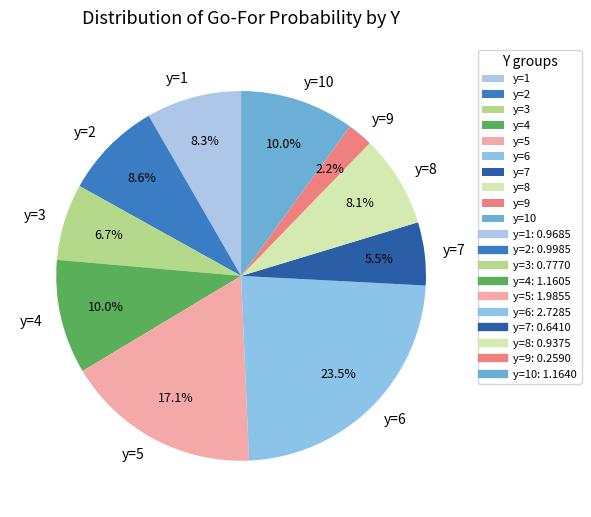

Which has a higher value, y=3 or y=8?

y=8